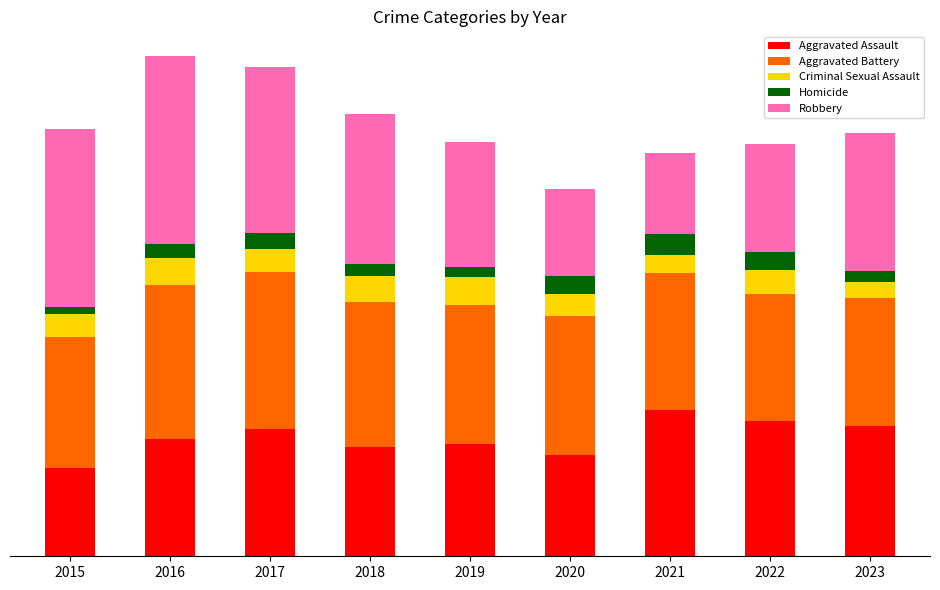

Which series has the largest range (max minus min)?

Robbery